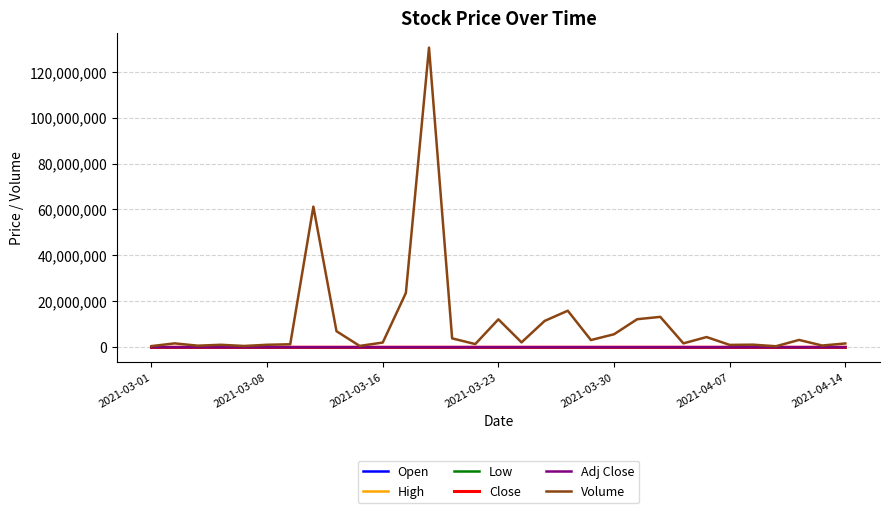

Is this an area chart (filled region under the line)?

No